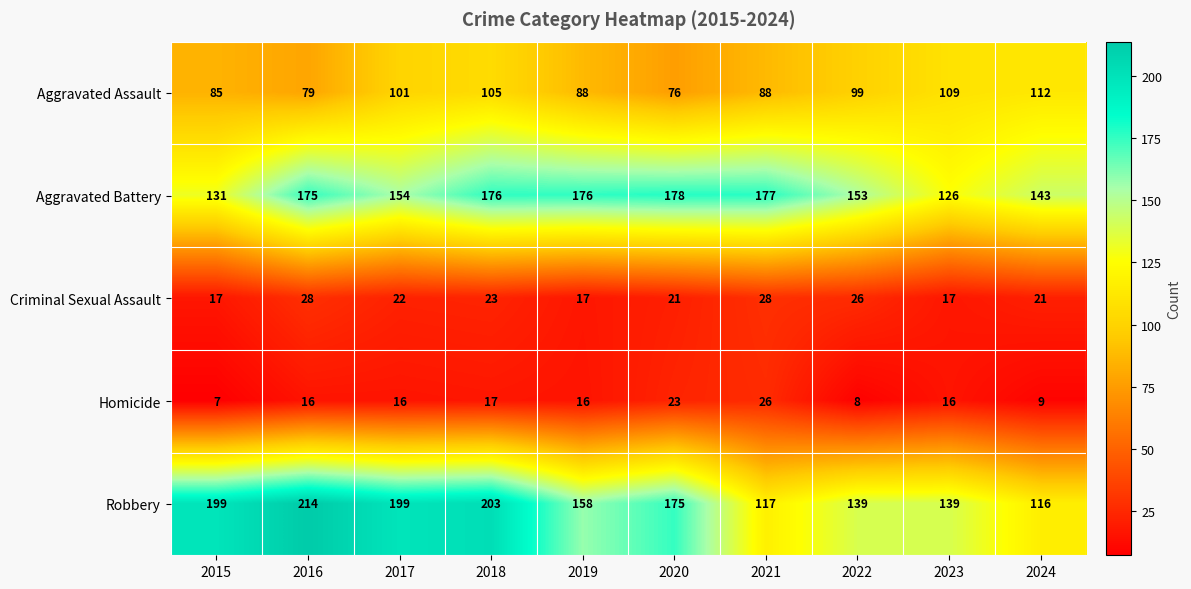

At 2016, list the series in order from smallest to largest.

Homicide, Criminal Sexual Assault, Aggravated Assault, Aggravated Battery, Robbery